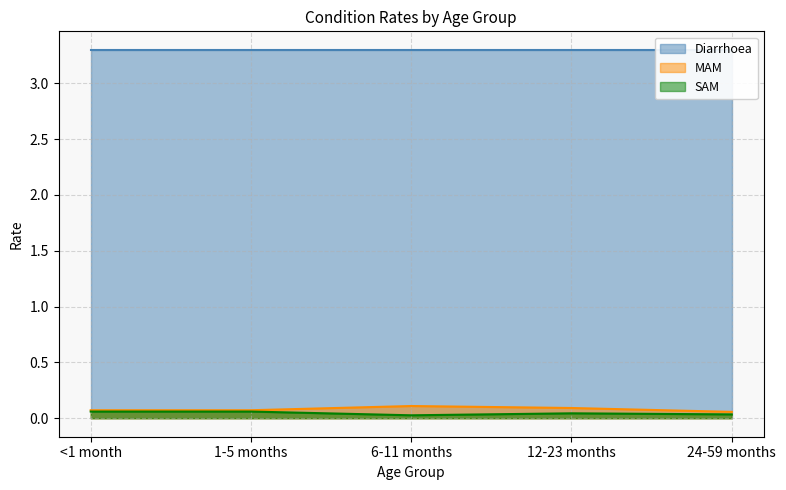

True or false: MAM and SAM cross at least once.

False